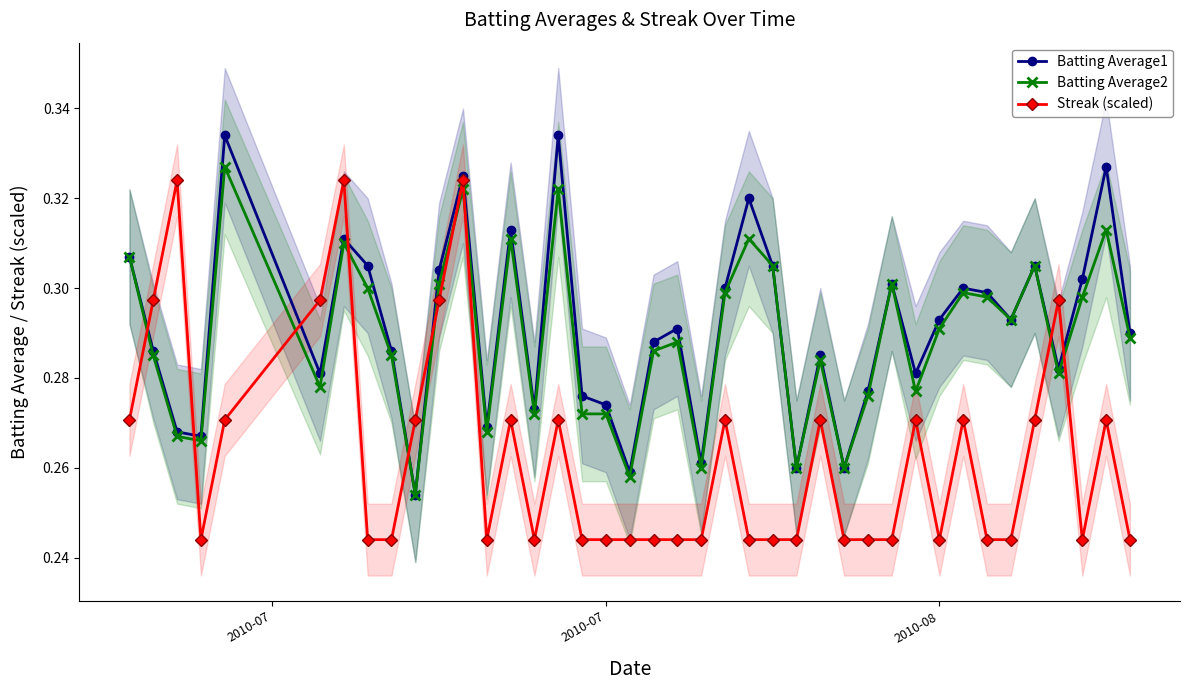

True or false: Batting Average2 has more than 2 interior local peaks.

True